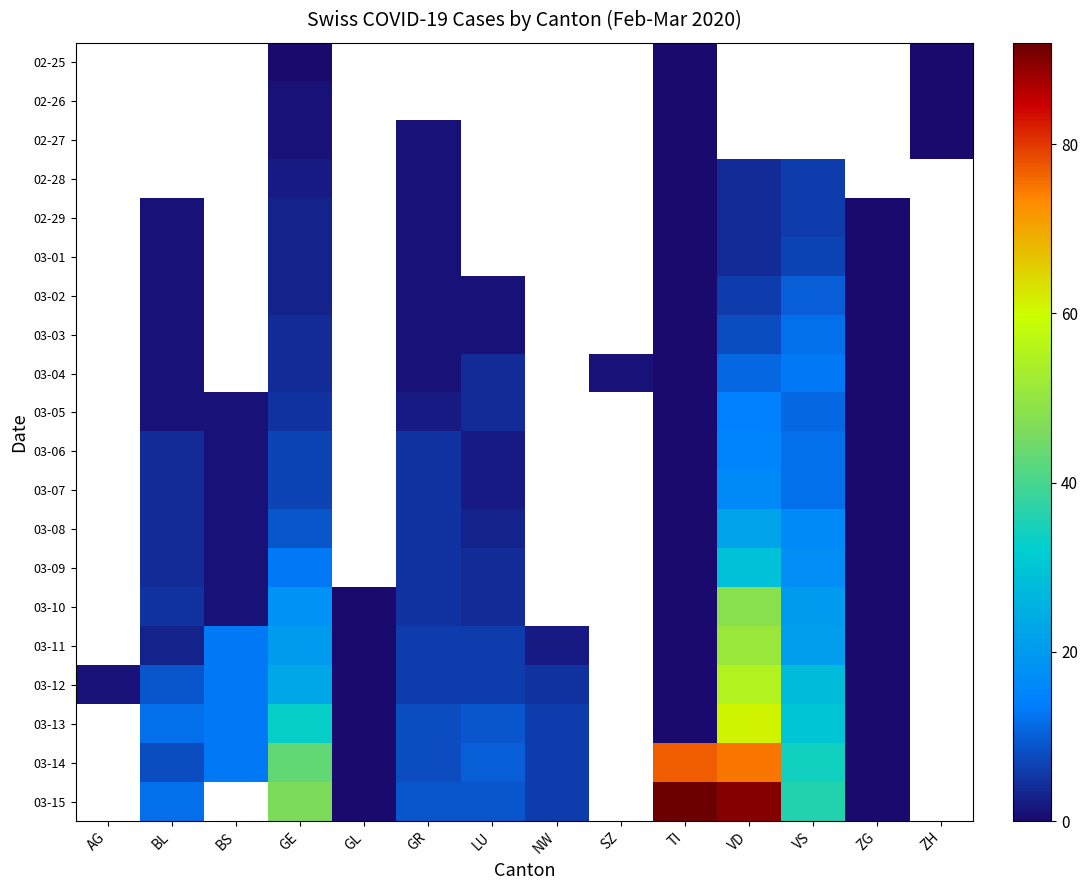

How many values in the 03-06 series are below 5?

5